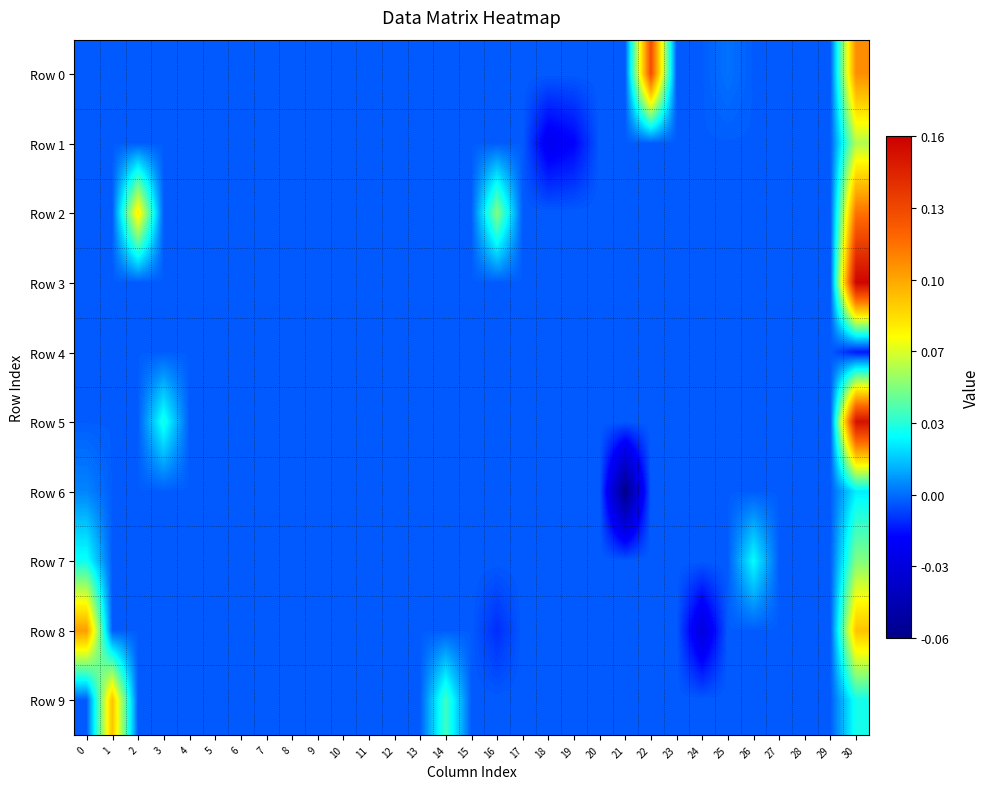

Reading right to left, list all the values displayed in this chart.

Row 0: 30=0.1	29=0.0	28=0.0	27=0.0	26=0.0	25=0.0	24=0.0	23=0.0	22=0.1	21=0.0	20=0.0	19=0.0	18=0.0	17=0.0	16=0.0	15=0.0	14=0.0	13=0.0	12=0.0	11=0.0	10=0.0	9=0.0	8=0.0	7=0.0	6=0.0	5=0.0	4=0.0	3=0.0	2=0.0	1=0.0	0=0.0
Row 1: 30=0.1	29=0.0	28=0.0	27=0.0	26=0.0	25=0.0	24=0.0	23=0.0	22=0.0	21=0.0	20=0.0	19=-0.0	18=-0.0	17=0.0	16=0.0	15=0.0	14=0.0	13=0.0	12=0.0	11=0.0	10=0.0	9=0.0	8=0.0	7=0.0	6=0.0	5=0.0	4=0.0	3=0.0	2=0.0	1=0.0	0=0.0
Row 2: 30=0.1	29=0.0	28=0.0	27=0.0	26=0.0	25=0.0	24=0.0	23=0.0	22=0.0	21=0.0	20=0.0	19=0.0	18=0.0	17=0.0	16=0.1	15=0.0	14=0.0	13=0.0	12=0.0	11=0.0	10=0.0	9=0.0	8=0.0	7=0.0	6=0.0	5=0.0	4=0.0	3=0.0	2=0.1	1=0.0	0=0.0
Row 3: 30=0.2	29=0.0	28=0.0	27=0.0	26=0.0	25=0.0	24=0.0	23=0.0	22=0.0	21=0.0	20=0.0	19=0.0	18=0.0	17=0.0	16=0.0	15=0.0	14=0.0	13=0.0	12=0.0	11=0.0	10=0.0	9=0.0	8=0.0	7=0.0	6=0.0	5=0.0	4=0.0	3=0.0	2=0.0	1=0.0	0=0.0
Row 4: 30=-0.0	29=0.0	28=0.0	27=0.0	26=0.0	25=0.0	24=0.0	23=0.0	22=0.0	21=0.0	20=0.0	19=0.0	18=0.0	17=0.0	16=0.0	15=0.0	14=0.0	13=0.0	12=0.0	11=0.0	10=0.0	9=0.0	8=0.0	7=0.0	6=0.0	5=0.0	4=0.0	3=0.0	2=0.0	1=0.0	0=0.0
Row 5: 30=0.2	29=0.0	28=0.0	27=0.0	26=0.0	25=0.0	24=0.0	23=0.0	22=0.0	21=0.0	20=0.0	19=0.0	18=0.0	17=0.0	16=0.0	15=0.0	14=0.0	13=0.0	12=0.0	11=0.0	10=0.0	9=0.0	8=0.0	7=0.0	6=0.0	5=0.0	4=0.0	3=0.0	2=0.0	1=0.0	0=0.0
Row 6: 30=0.0	29=0.0	28=0.0	27=0.0	26=0.0	25=0.0	24=0.0	23=0.0	22=0.0	21=-0.1	20=0.0	19=0.0	18=0.0	17=0.0	16=0.0	15=0.0	14=0.0	13=0.0	12=0.0	11=0.0	10=0.0	9=0.0	8=0.0	7=0.0	6=0.0	5=0.0	4=0.0	3=0.0	2=0.0	1=0.0	0=0.0
Row 7: 30=0.1	29=0.0	28=0.0	27=0.0	26=0.0	25=0.0	24=0.0	23=0.0	22=0.0	21=0.0	20=0.0	19=0.0	18=0.0	17=0.0	16=0.0	15=0.0	14=0.0	13=0.0	12=0.0	11=0.0	10=0.0	9=0.0	8=0.0	7=0.0	6=0.0	5=0.0	4=0.0	3=0.0	2=0.0	1=0.0	0=0.0
Row 8: 30=0.1	29=0.0	28=0.0	27=0.0	26=0.0	25=0.0	24=-0.0	23=0.0	22=0.0	21=0.0	20=0.0	19=0.0	18=0.0	17=0.0	16=-0.0	15=0.0	14=0.0	13=0.0	12=0.0	11=0.0	10=0.0	9=0.0	8=0.0	7=0.0	6=0.0	5=0.0	4=0.0	3=0.0	2=0.0	1=0.0	0=0.1
Row 9: 30=0.0	29=0.0	28=0.0	27=0.0	26=0.0	25=0.0	24=0.0	23=0.0	22=0.0	21=0.0	20=0.0	19=0.0	18=0.0	17=0.0	16=0.0	15=0.0	14=0.0	13=0.0	12=0.0	11=0.0	10=0.0	9=0.0	8=0.0	7=0.0	6=0.0	5=0.0	4=0.0	3=0.0	2=0.0	1=0.1	0=0.0